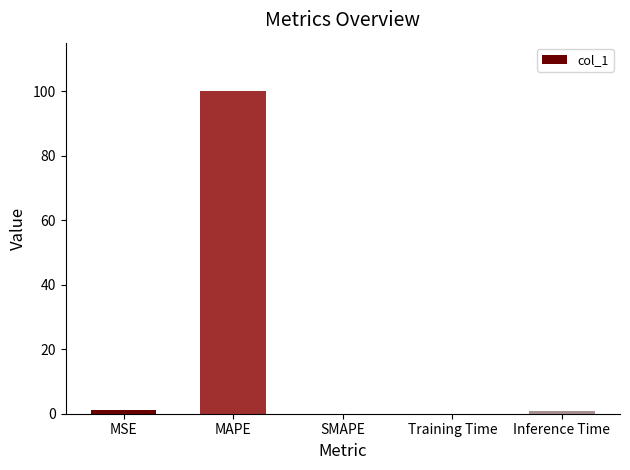

What is the sum of all values?

101.9